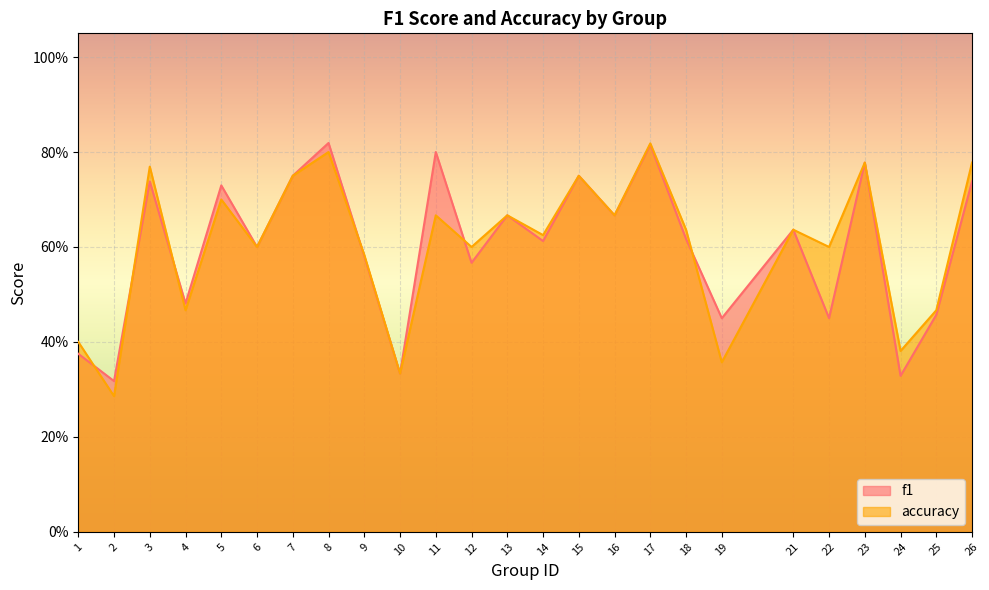

Rank the series at 12 from lowest to highest value.

f1, accuracy